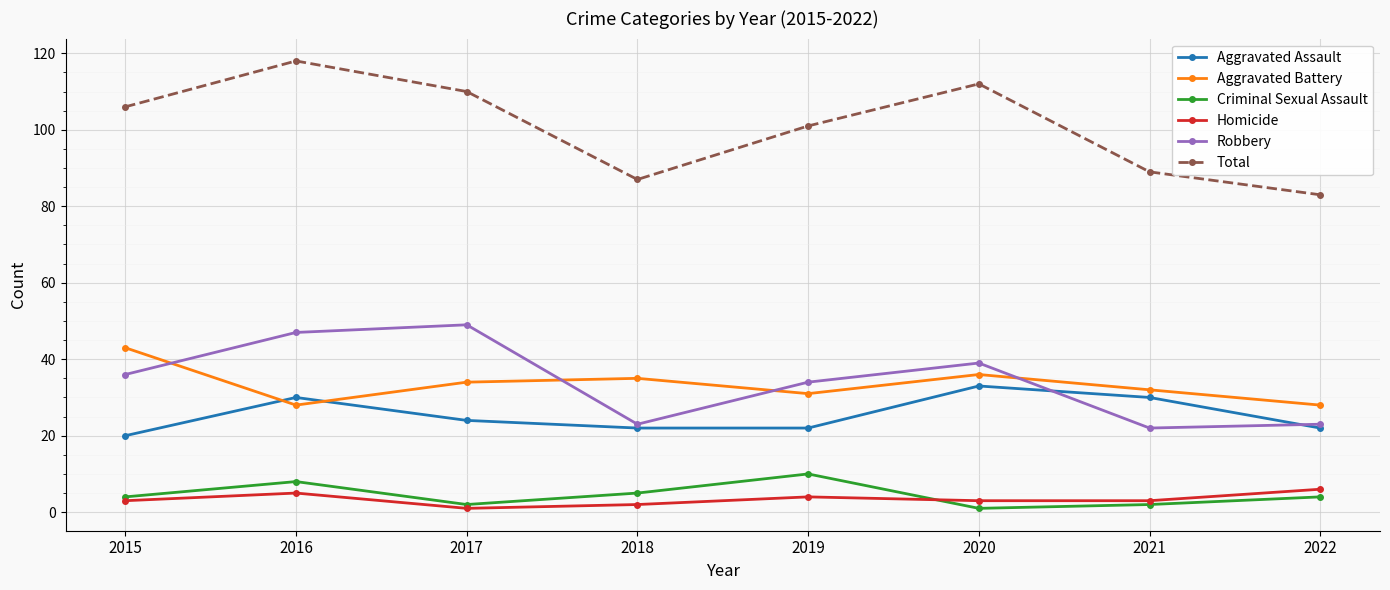

At how many categories does at least one series exceed 80?

8